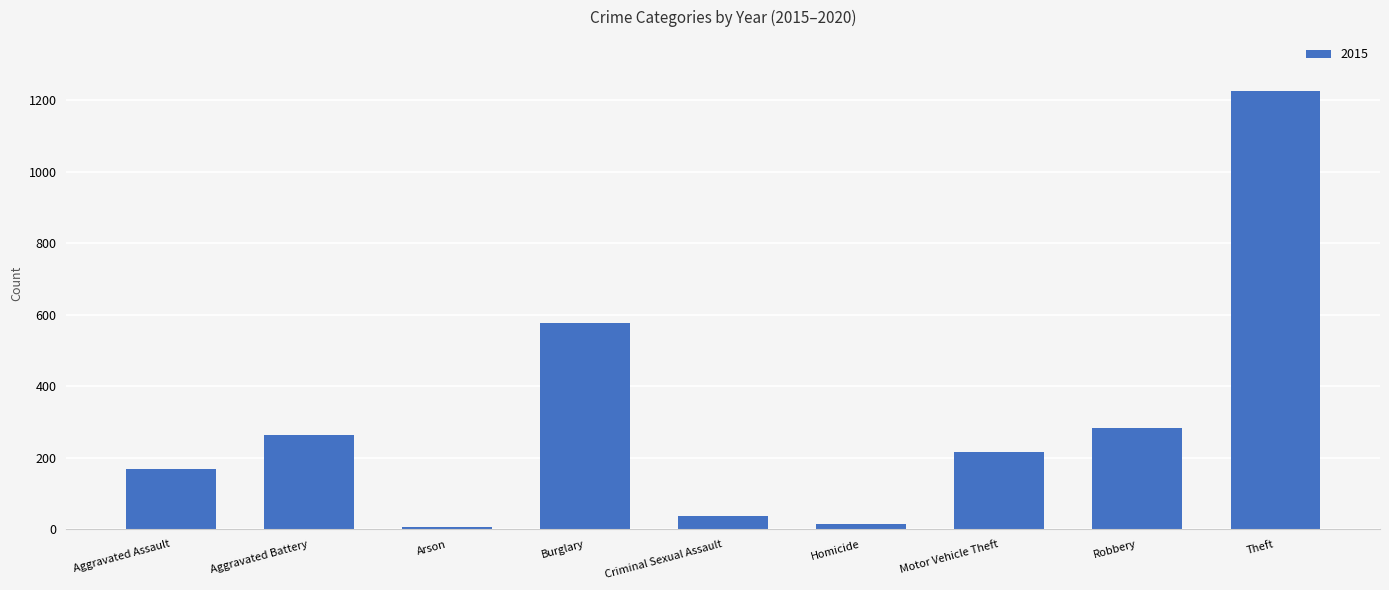

Are the bars horizontal?

No